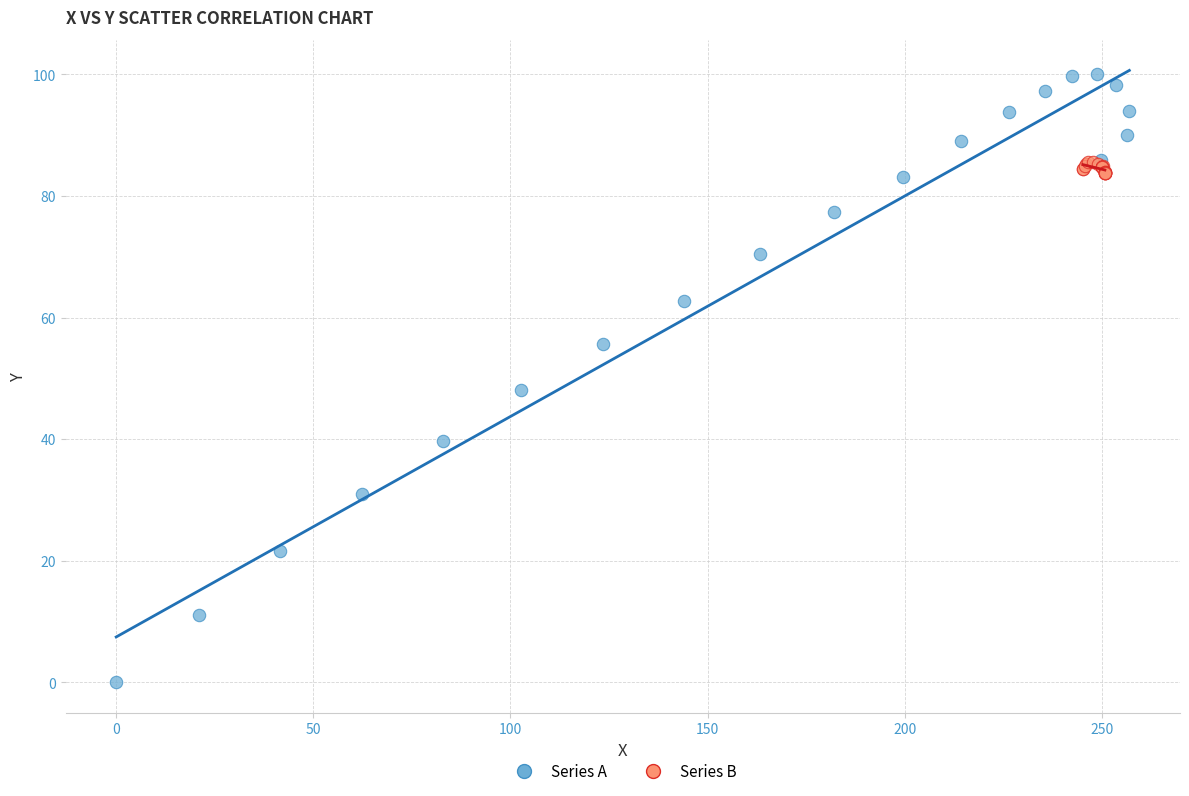

Which series has the widest spread of Y values?

Series A